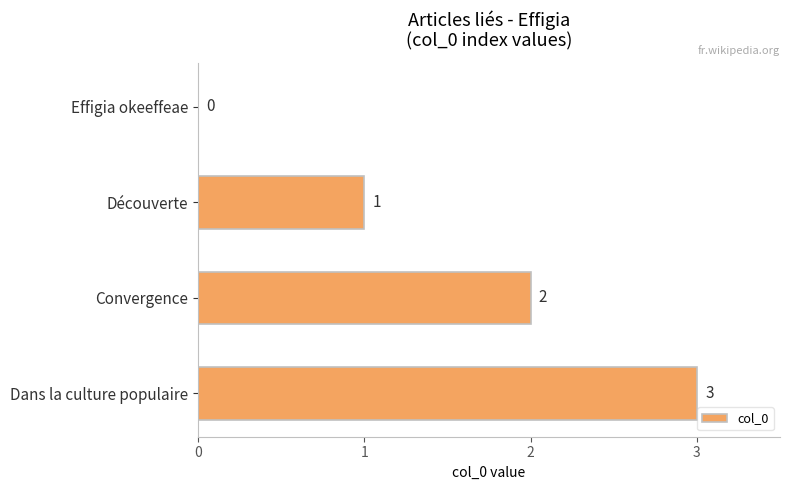

The chart shows a value of 2 at Convergence. True or false?

True